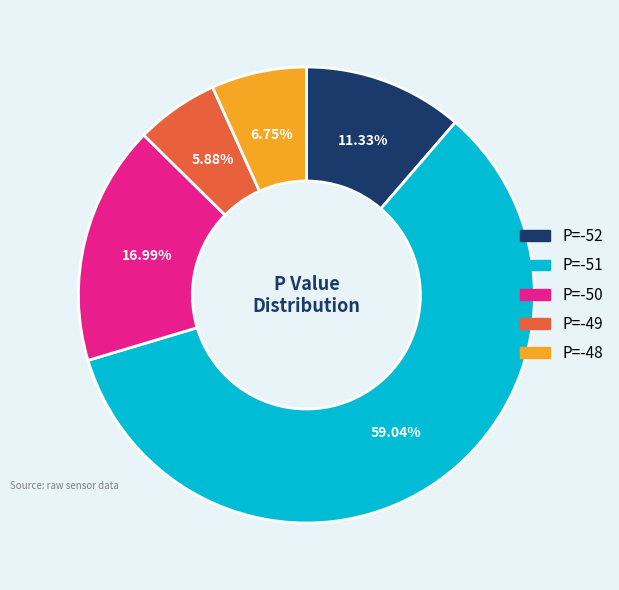

Which slice represents more than half of the pie?

P=-51